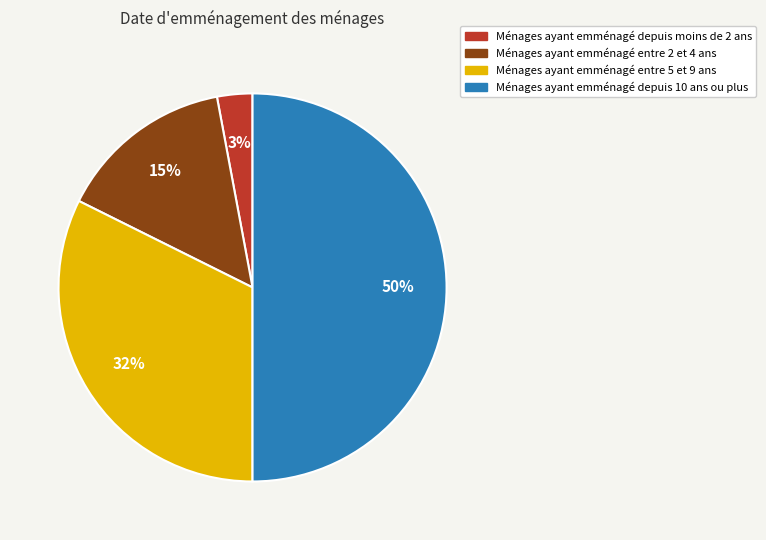

What percentage is the Ménages ayant emménagé entre 5 et 9 ans slice, to the nearest percent?

32%